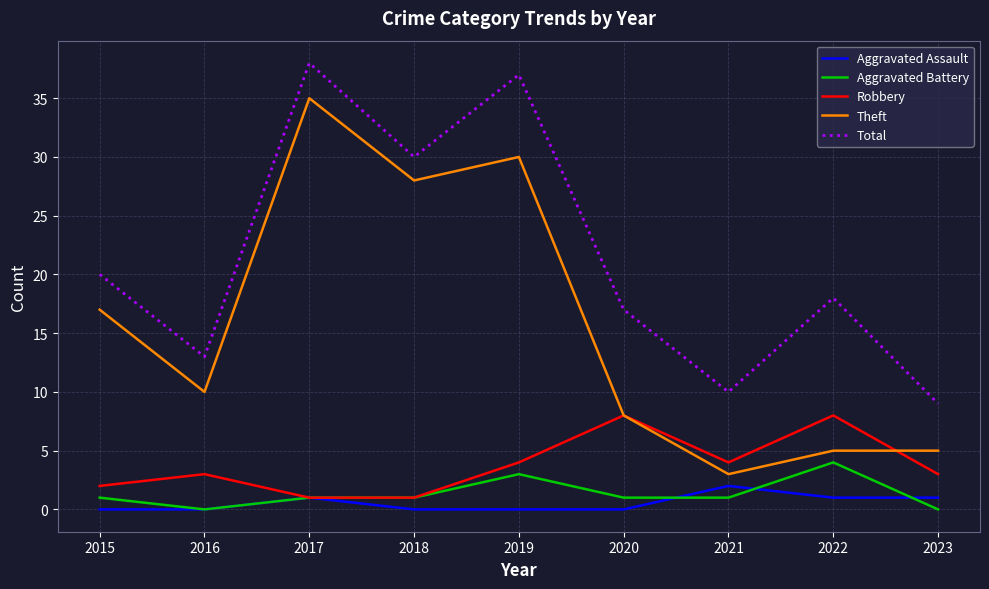

What is the sum of all Aggravated Assault values?

5